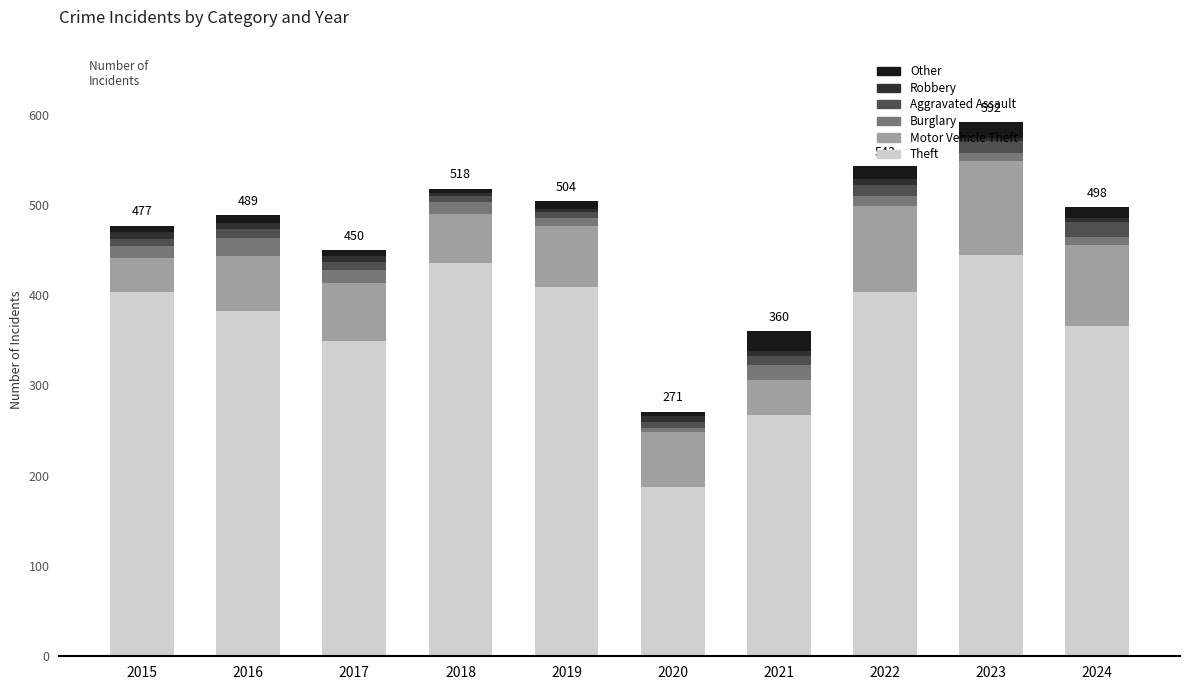

Is it true that Theft equals 383 at 2016?

True